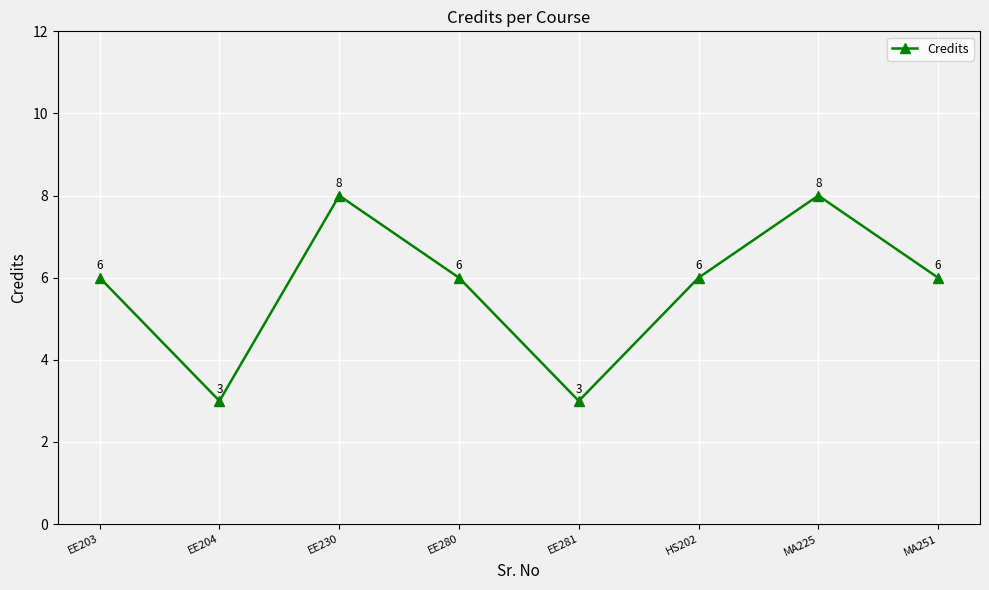

What is the sum of all values?

46